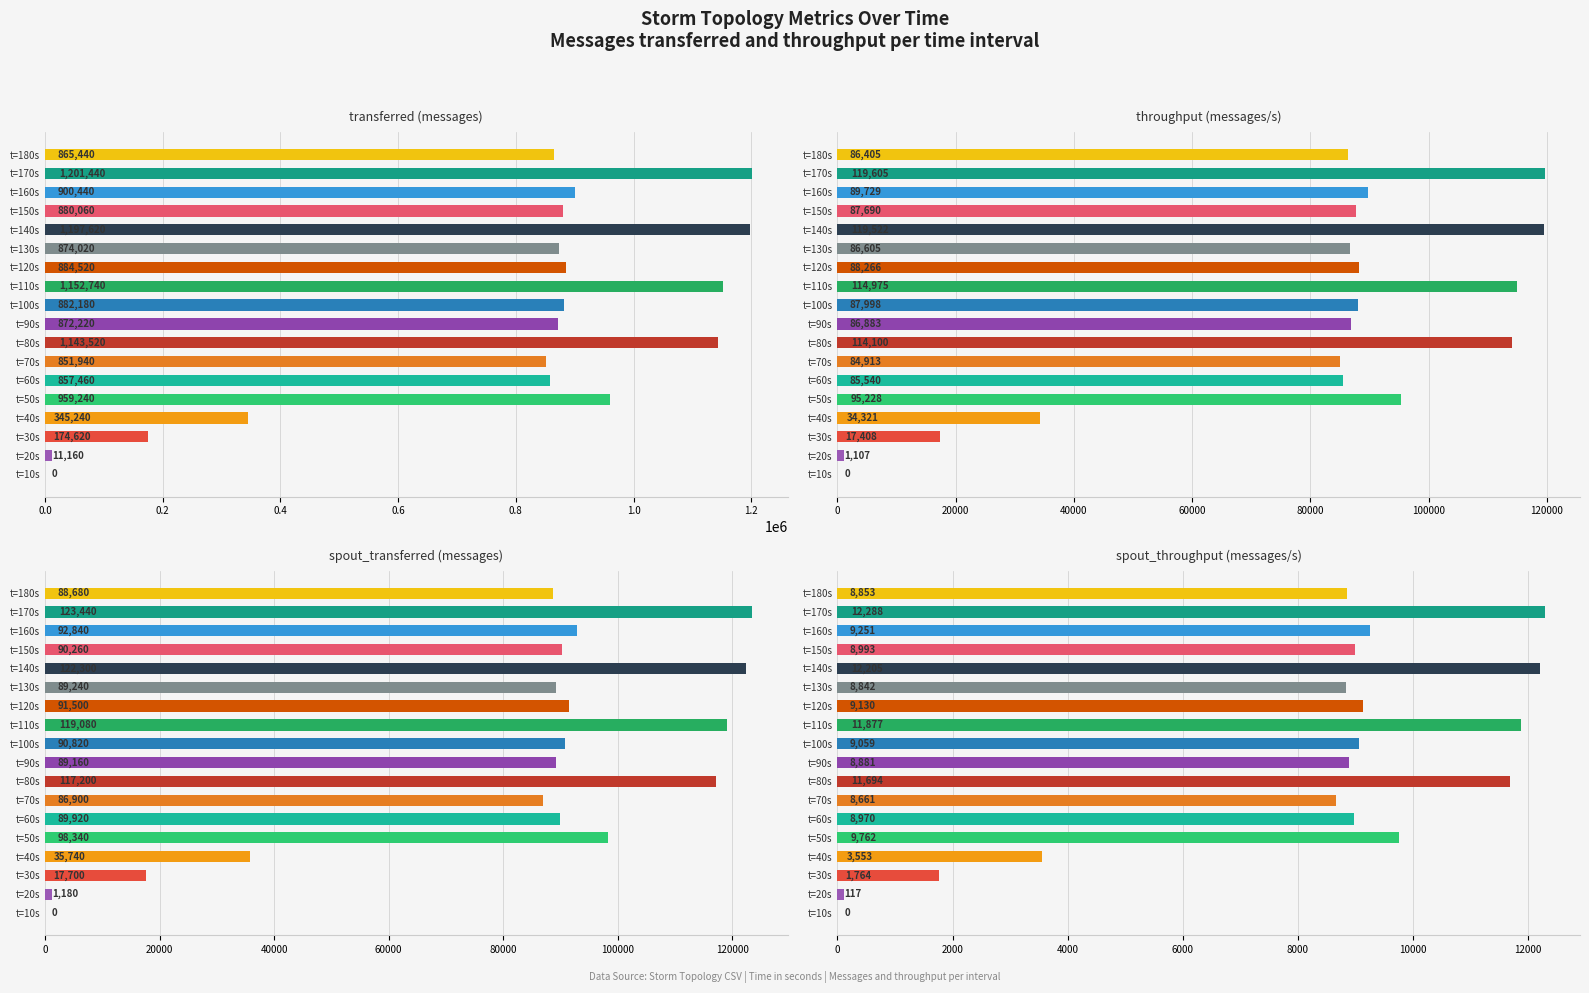

Between t=10s and t=60s, which series saw the biggest shift?

transferred (messages)